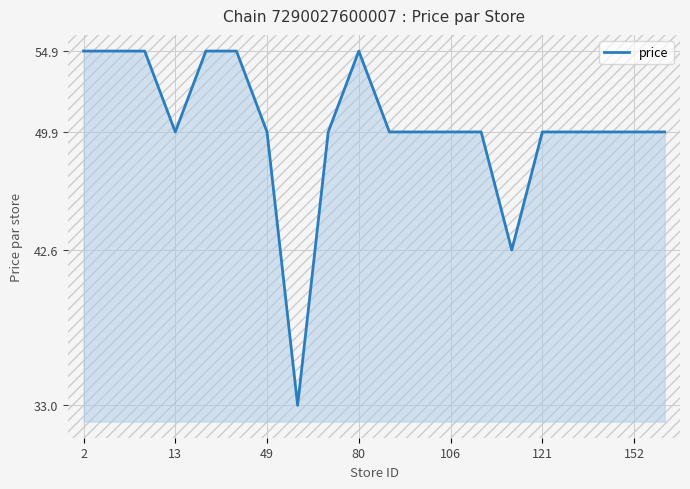

Reading left to right, what are all the values shown in this chart?

54.9	54.9	54.9	49.9	54.9	54.9	49.9	33.0	49.9	54.9	49.9	49.9	49.9	49.9	42.6	49.9	49.9	49.9	49.9	49.9